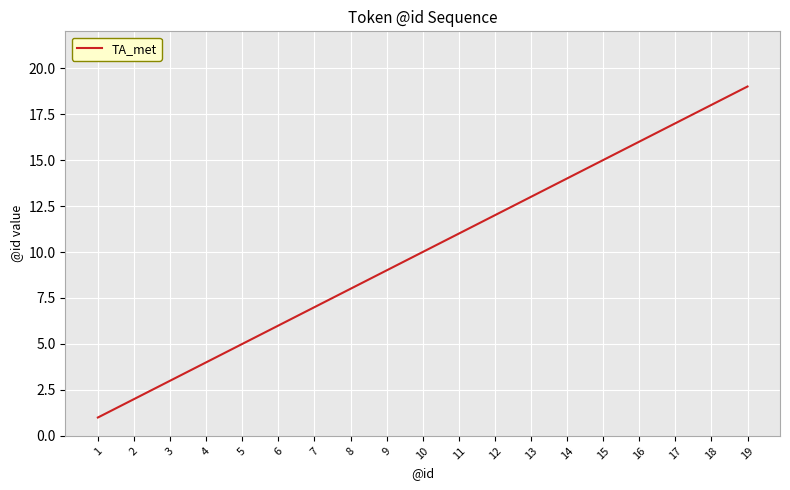

What is the ratio of the value at 12 to the value at 11?

1.1